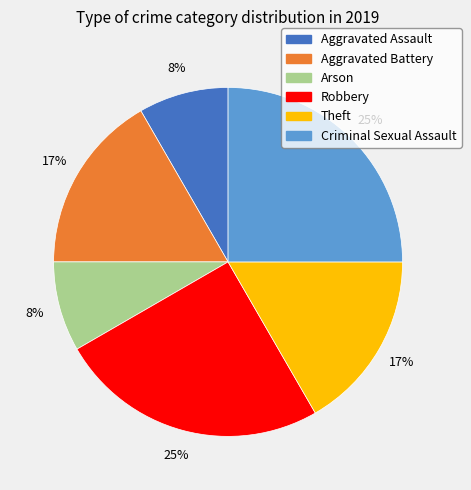

Combined, do Arson and Robbery account for over 50%?

No